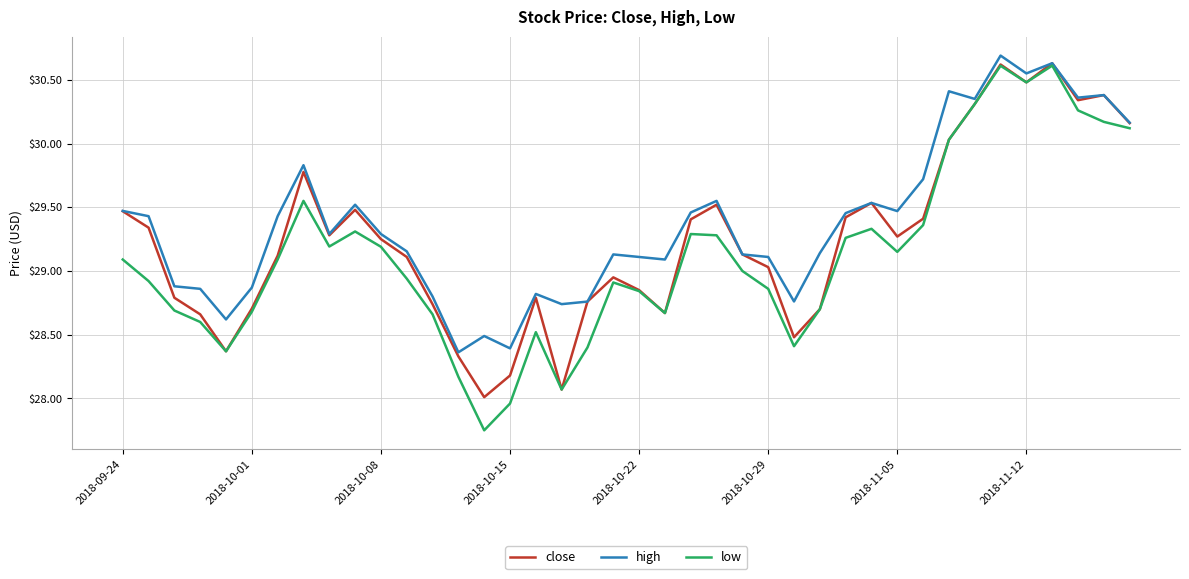

What is the highest value of the low series?

30.6